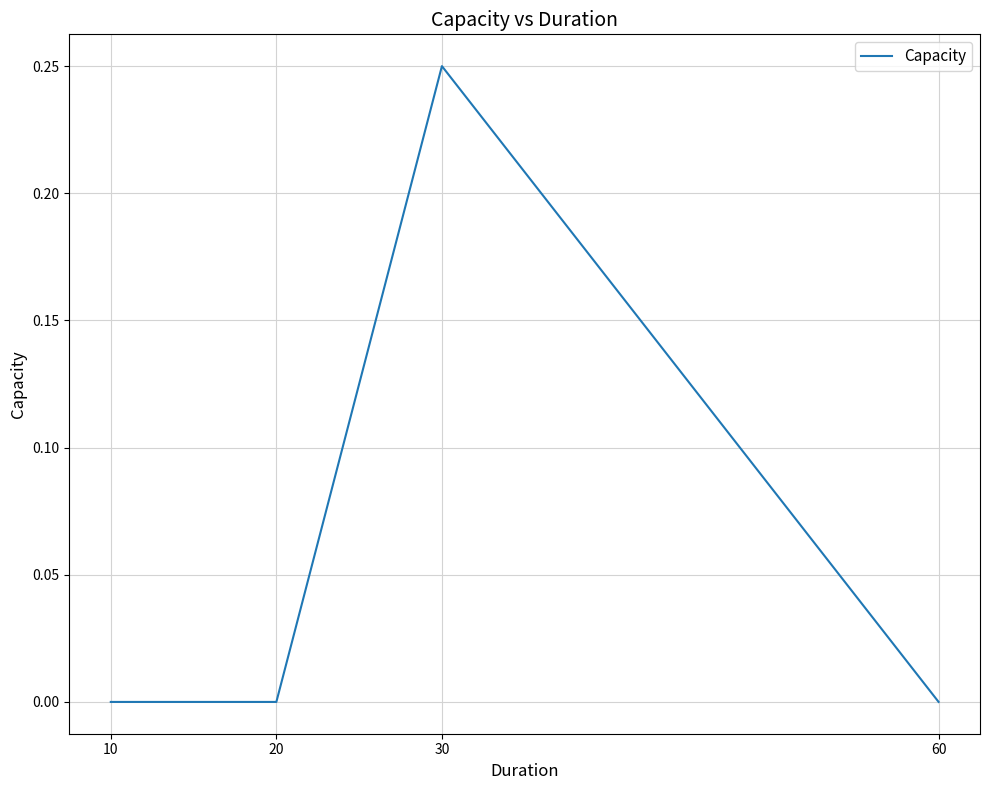

True or false: there are more than 0 points higher than both neighbors.

True